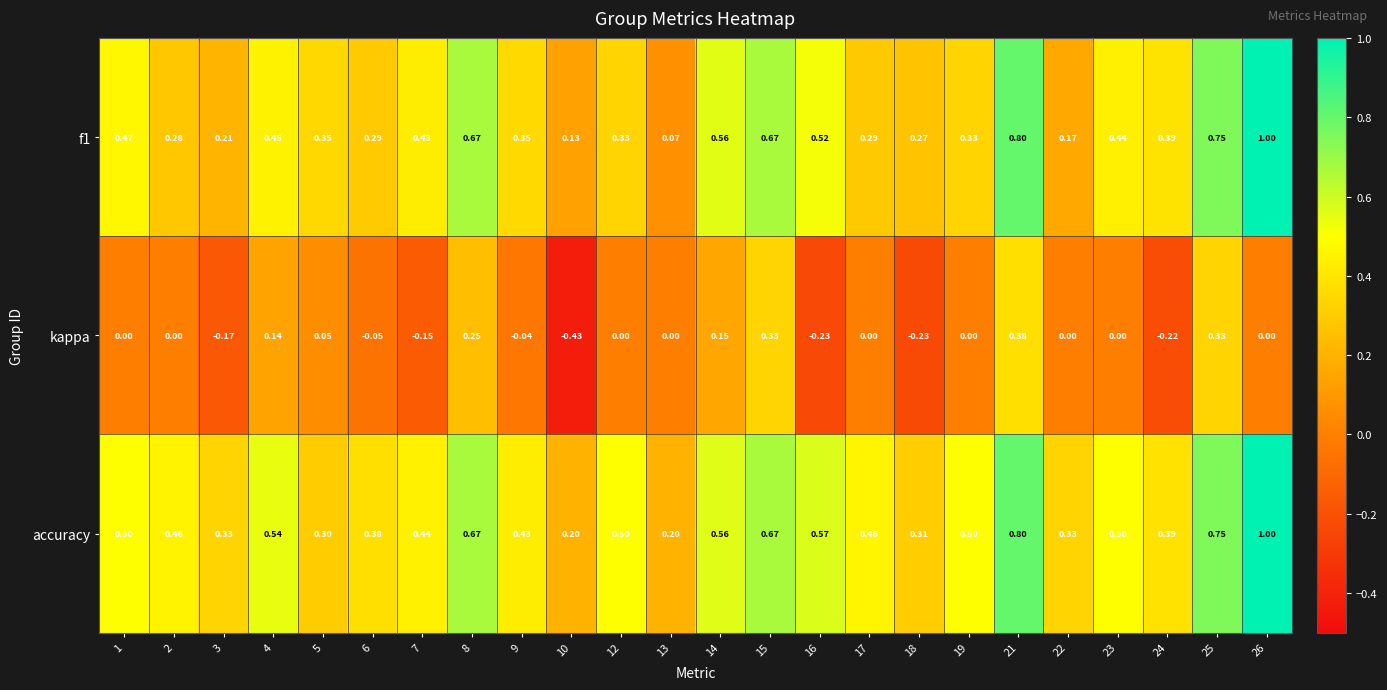

Which series has the largest total across all categories?

accuracy